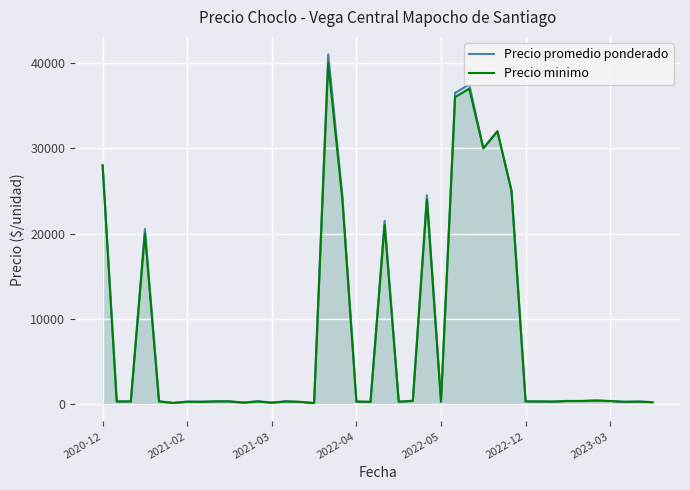

Which series has the widest spread of values?

Precio promedio ponderado